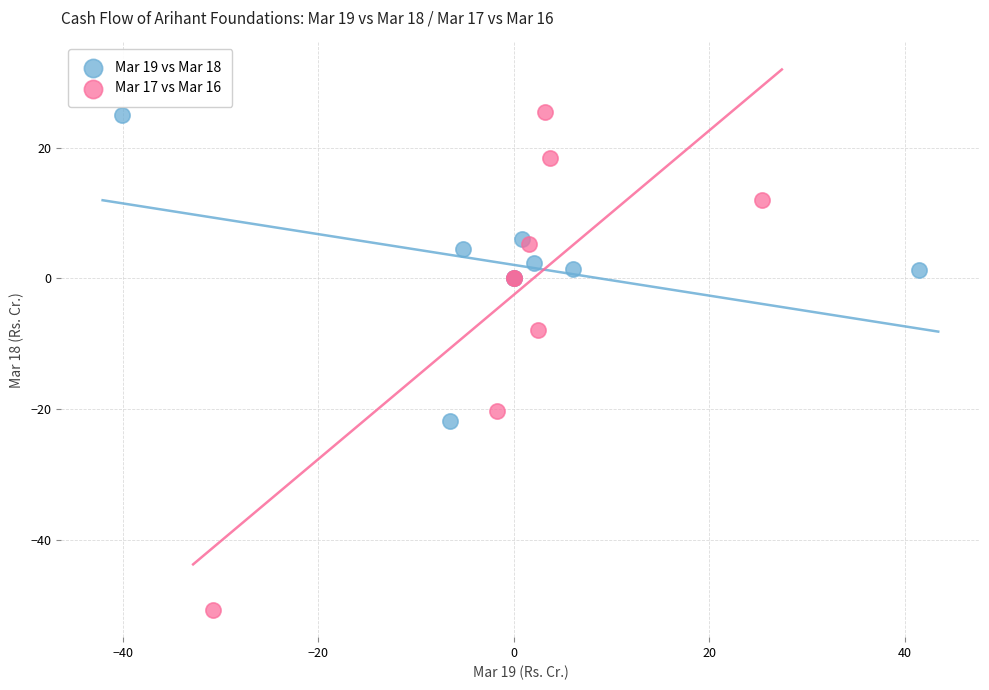

Which series contains the lowest Y value?

Mar 17 vs Mar 16